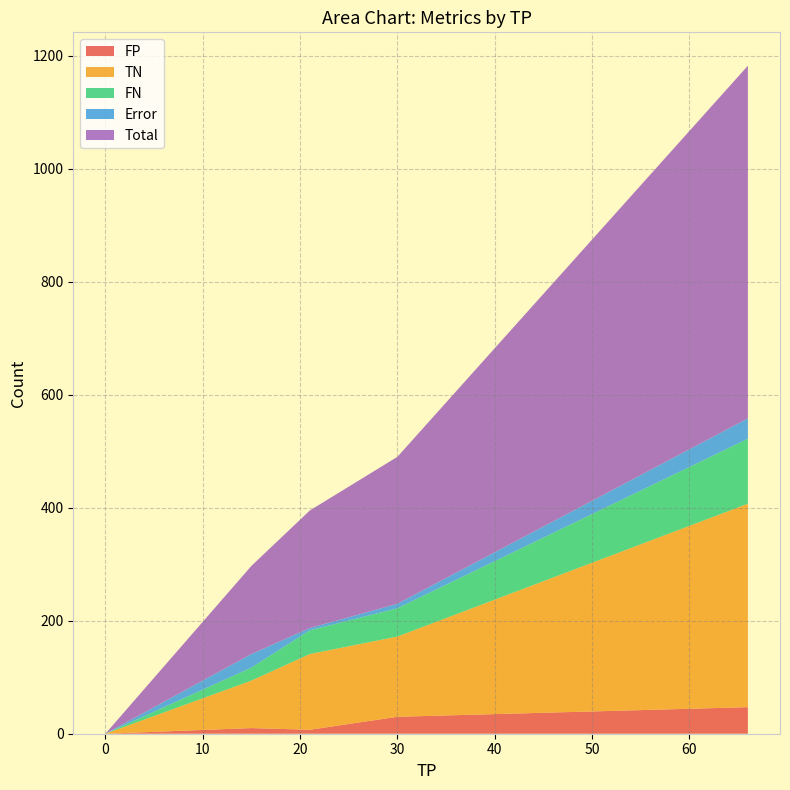

What is the highest value of the FP series?

47